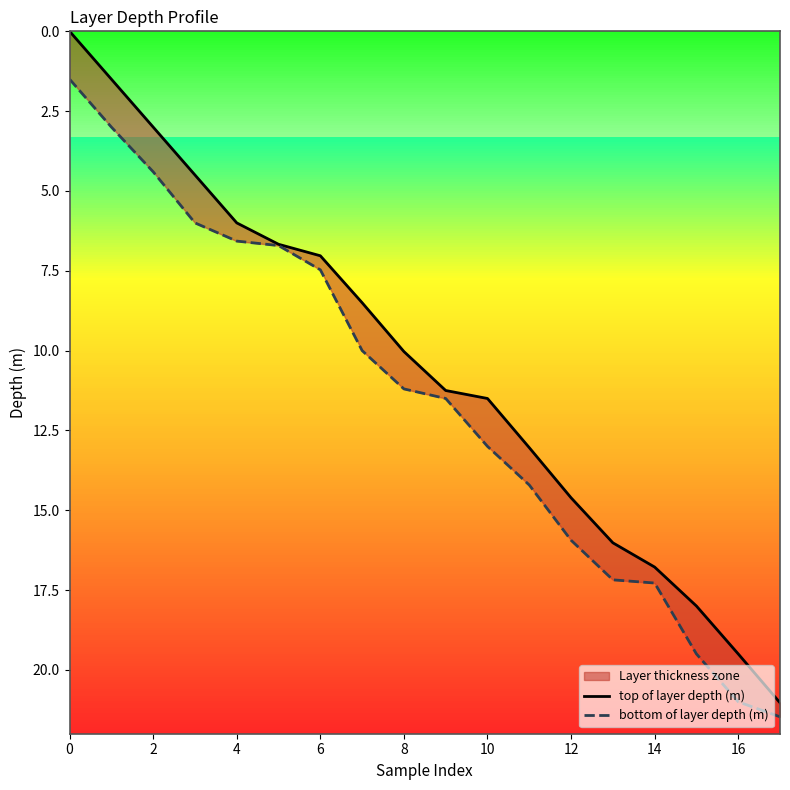

What is the label of the 8th point from the right?

10